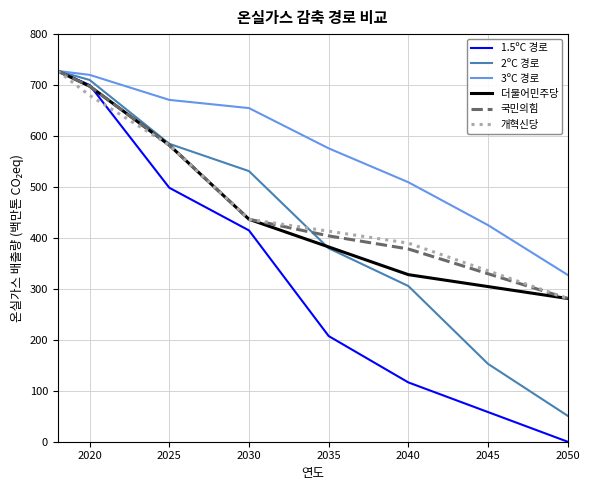

Which series has the widest spread of values?

1.5ºC 경로